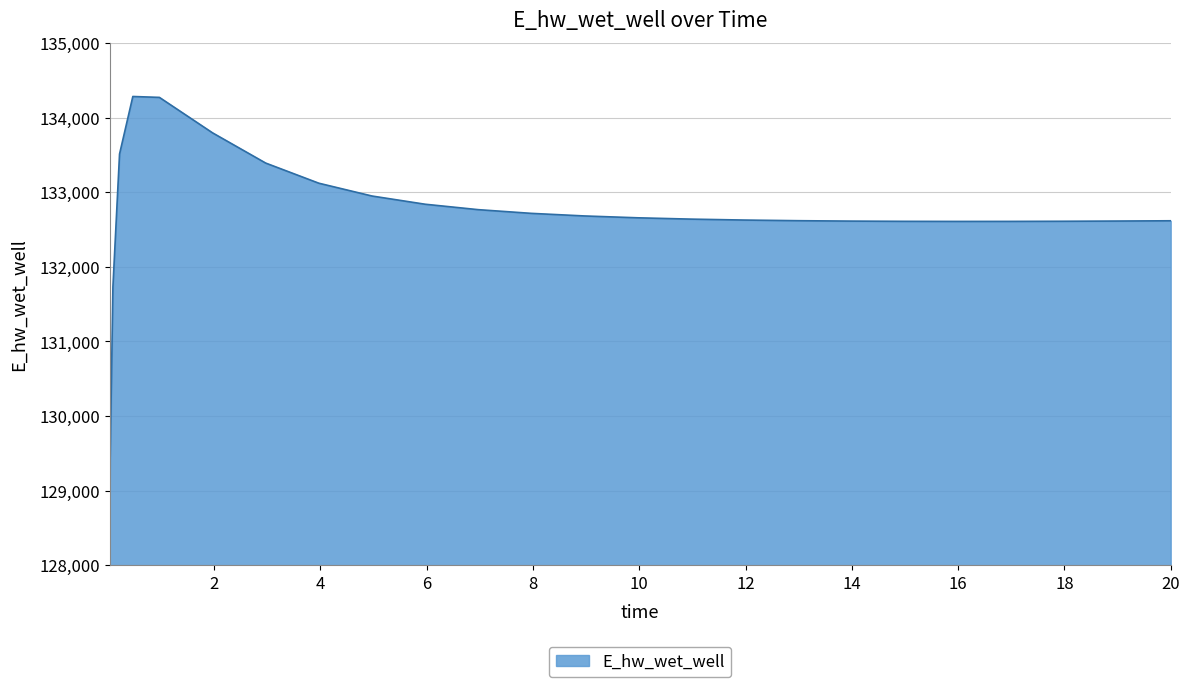

What is the greatest value displayed?

134283.3